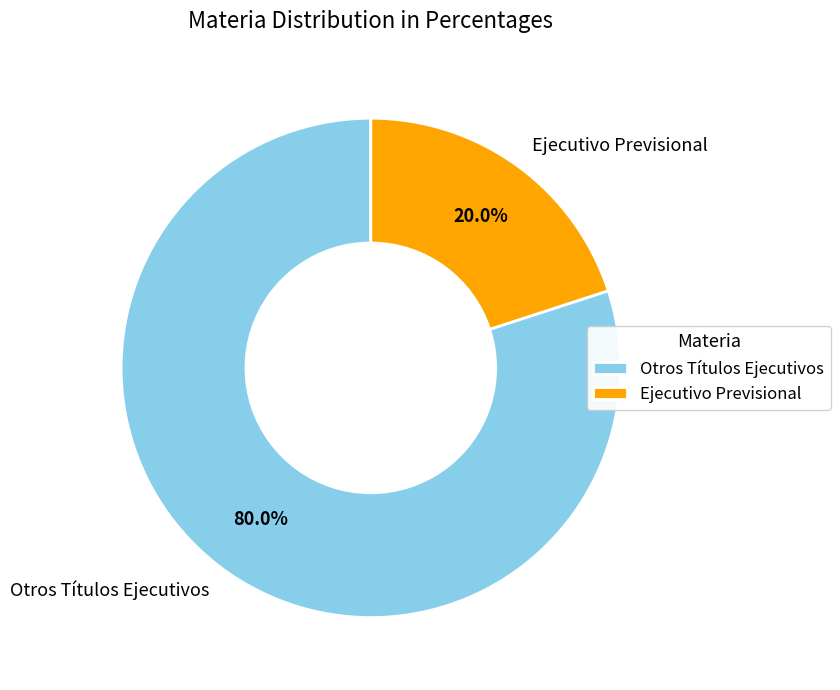

Is there a majority slice in this chart?

Yes